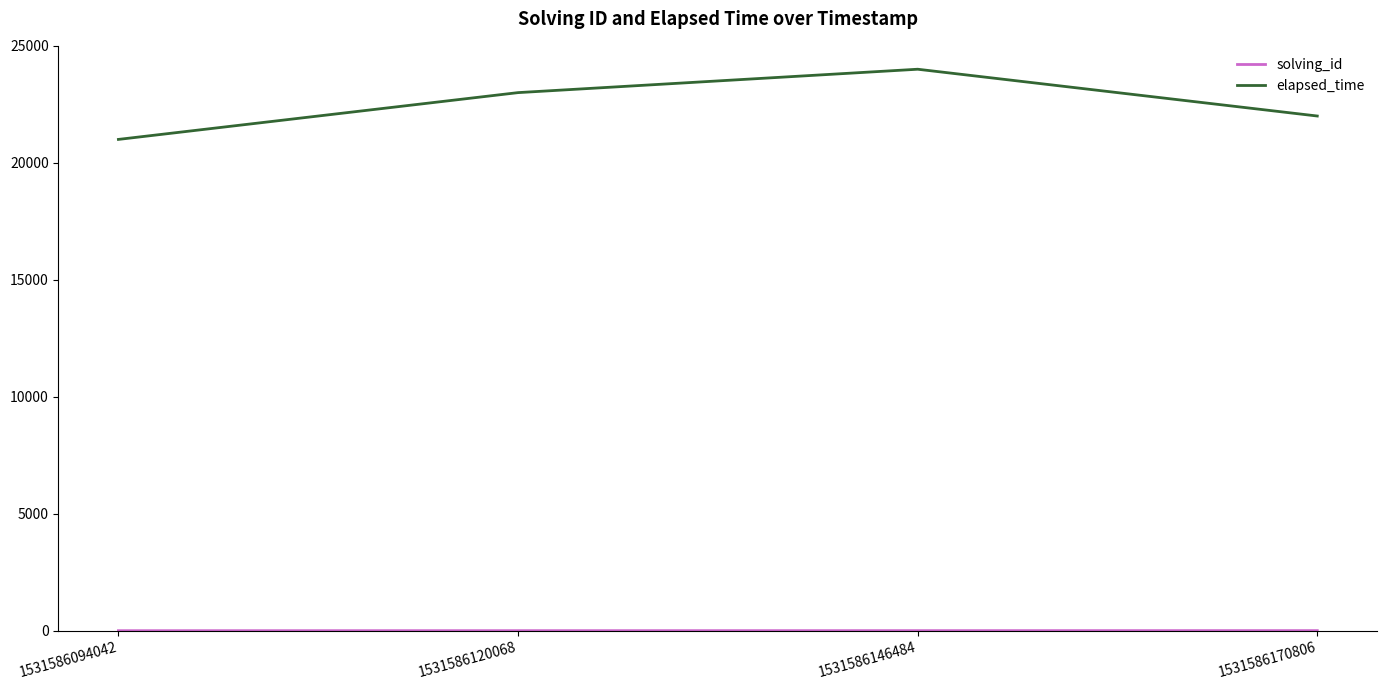

In elapsed_time, how many points are higher than both neighbors (excluding endpoints)?

1